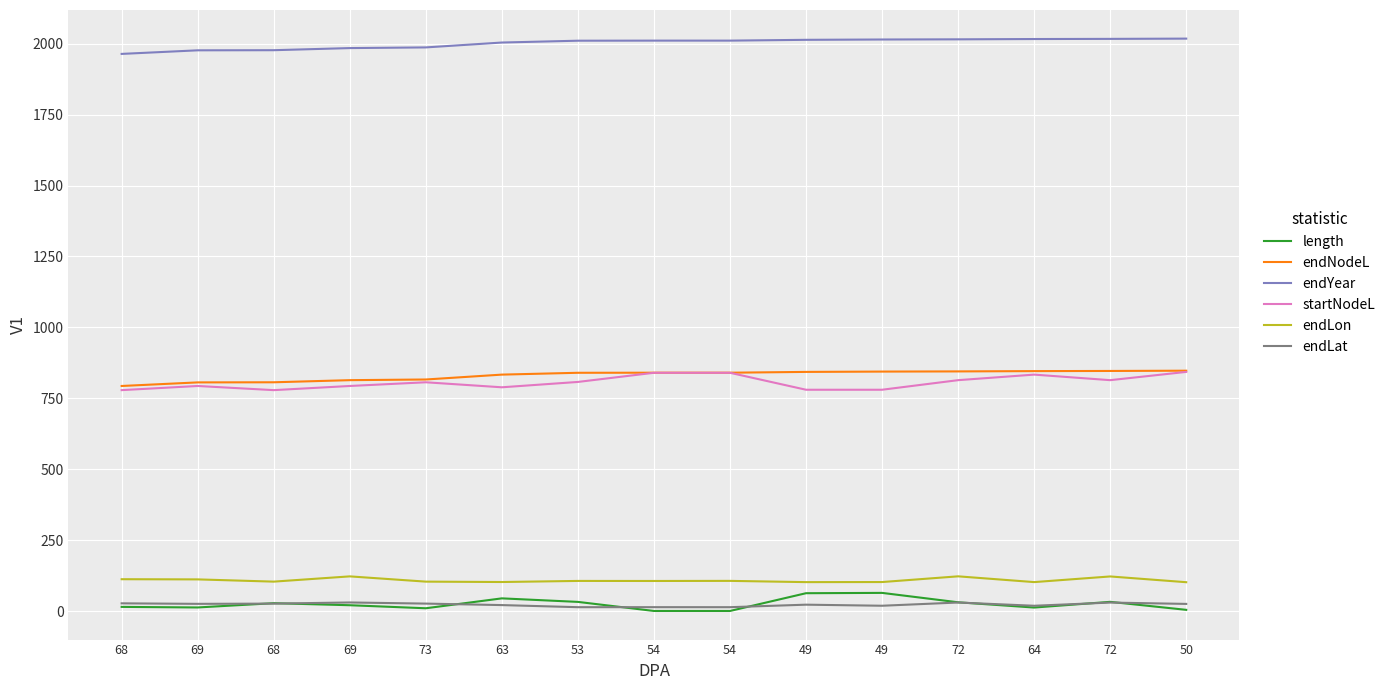

Reading left to right, extract all data points from this chart.

length: 68=14.6	69=12.6	68=27.7	69=20.5	73=9.8	63=44.7	53=32.3	54=0.3	54=0.3	49=62.9	49=64.0	72=30.9	64=12.3	72=32.5	50=4.3
endNodeL: 68=793.4	69=806.1	68=806.5	69=813.9	73=816.3	63=833.5	53=840.0	54=840.2	54=840.2	49=843.1	49=844.2	72=844.8	64=845.8	72=846.4	50=847.3
endYear: 68=1964.1	69=1976.8	68=1977.2	69=1984.6	73=1987.0	63=2004.2	53=2010.6	54=2010.9	54=2010.9	49=2013.7	49=2014.9	72=2015.5	64=2016.5	72=2017.1	50=2018.0
startNodeL: 68=778.8	69=793.4	68=778.8	69=793.4	73=806.5	63=788.8	53=807.7	54=840.0	54=840.0	49=780.2	49=780.2	72=813.9	64=833.5	72=813.9	50=843.1
endLon: 68=112.2	69=111.6	68=103.7	69=122.2	73=103.7	63=102.4	53=106.2	54=106.0	54=106.4	49=102.0	49=102.2	72=122.4	64=102.1	72=122.0	50=101.7
endLat: 68=27.2	69=25.4	68=26.2	69=30.2	73=26.3	63=21.0	53=13.6	54=13.7	54=13.6	49=22.5	49=18.7	72=30.1	64=18.6	72=29.9	50=25.2